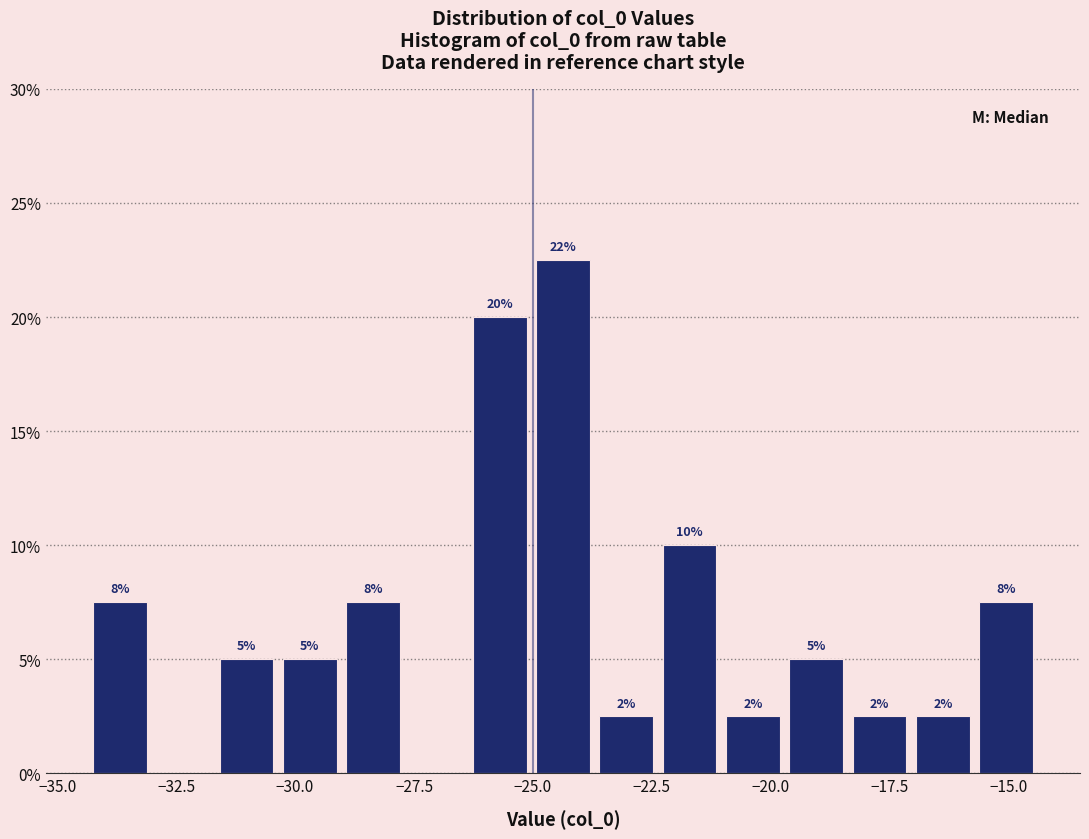

Around what value on the x-axis is the tallest bar? Give the approximate position of its centre, as read against the axis.

-24.5